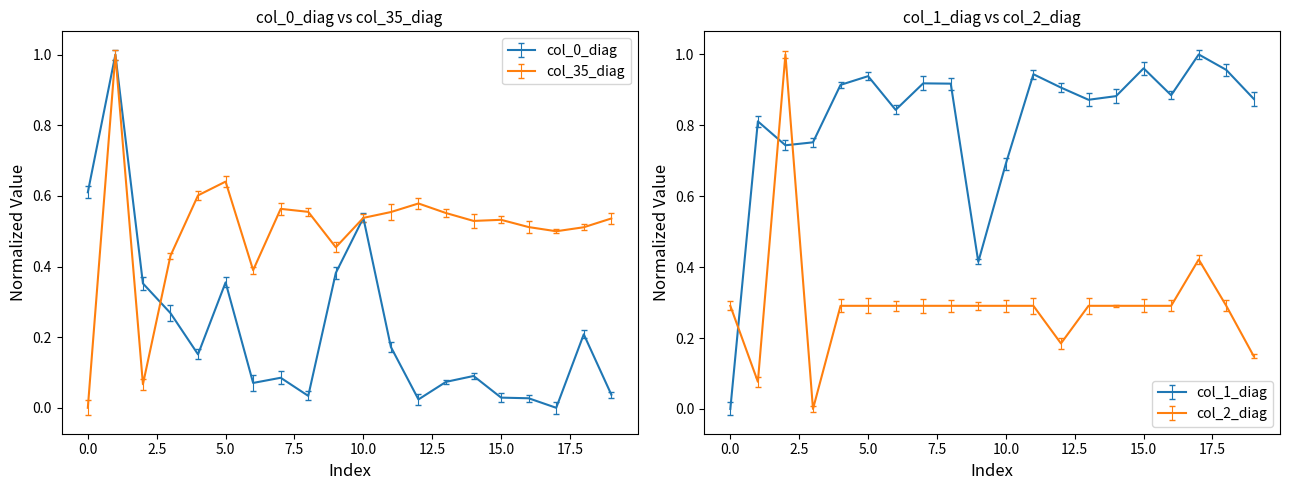

Reading left to right, what are all the values shown in this chart?

col_0_diag: 0.6	1.0	0.4	0.3	0.2	0.4	0.1	0.1	0.0	0.4	0.5	0.2	0.0	0.1	0.1	0.0	0.0	0.0	0.2	0.0
col_1_diag: 0.0	0.8	0.7	0.8	0.9	0.9	0.8	0.9	0.9	0.4	0.7	0.9	0.9	0.9	0.9	1.0	0.9	1.0	1.0	0.9
col_2_diag: 0.3	0.1	1.0	0.0	0.3	0.3	0.3	0.3	0.3	0.3	0.3	0.3	0.2	0.3	0.3	0.3	0.3	0.4	0.3	0.1
col_35_diag: 0.0	1.0	0.1	0.4	0.6	0.6	0.4	0.6	0.6	0.5	0.5	0.6	0.6	0.6	0.5	0.5	0.5	0.5	0.5	0.5